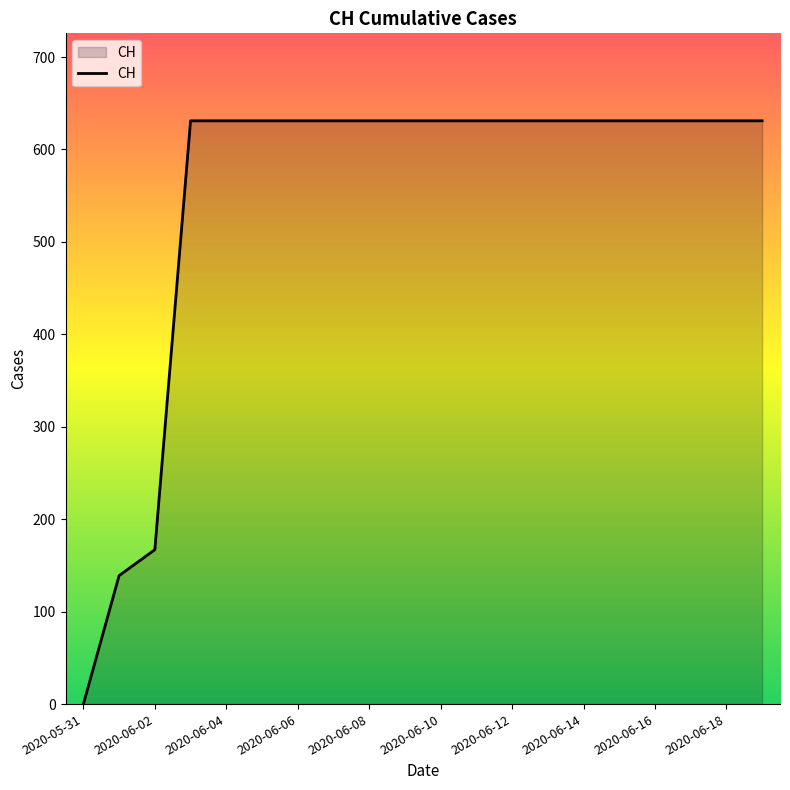

What is the maximum value shown in the chart?

631